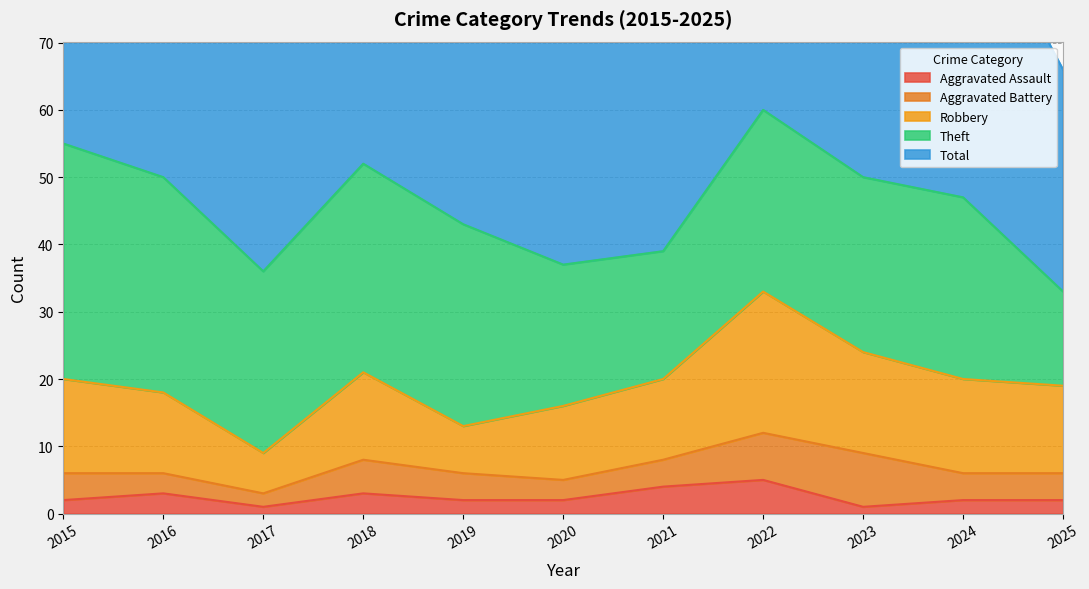

Which has a higher value, 2022 or 2025?

2022